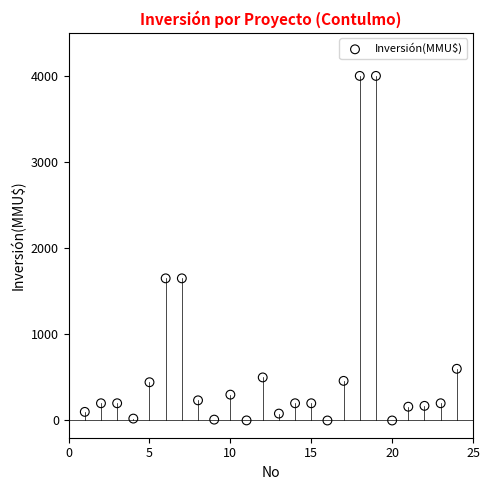

What is the range of Y values (max minus min)?

4000